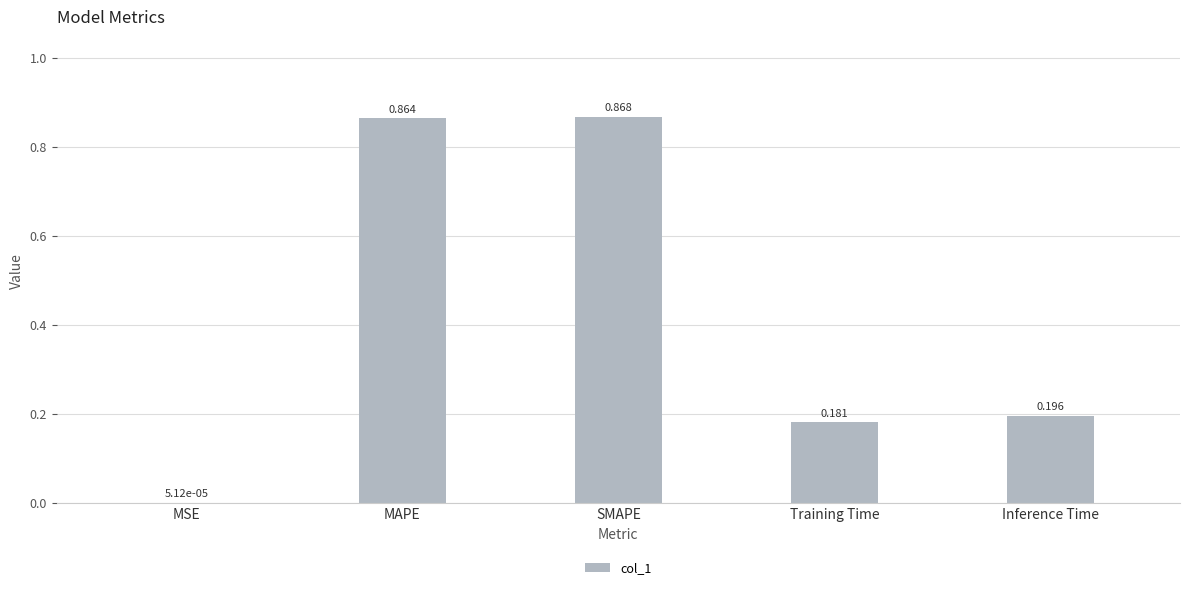

Where is the data nearest to the value 0?

MSE